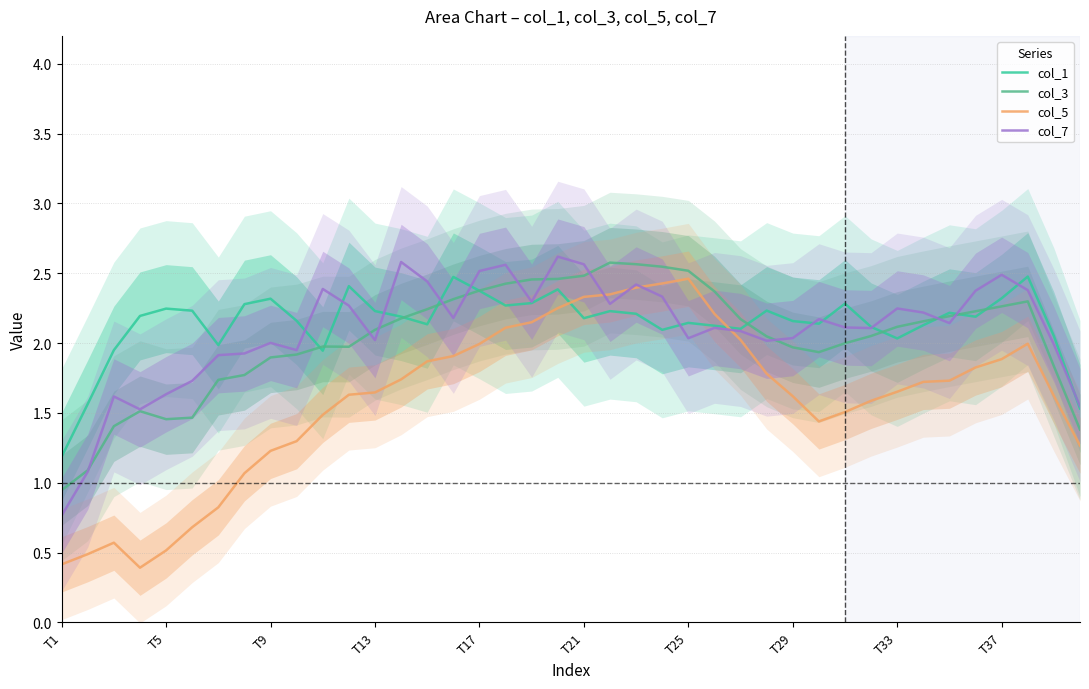

What is the maximum value shown in the chart?

2.6